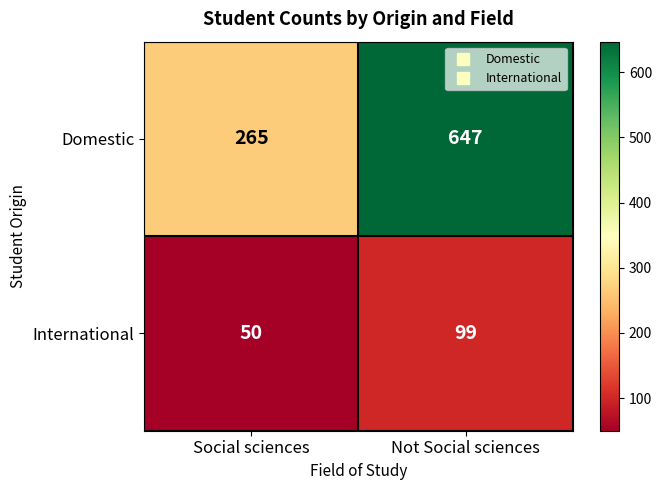

Reading left to right, extract all data points from this chart.

Domestic: 265	647
International: 50	99